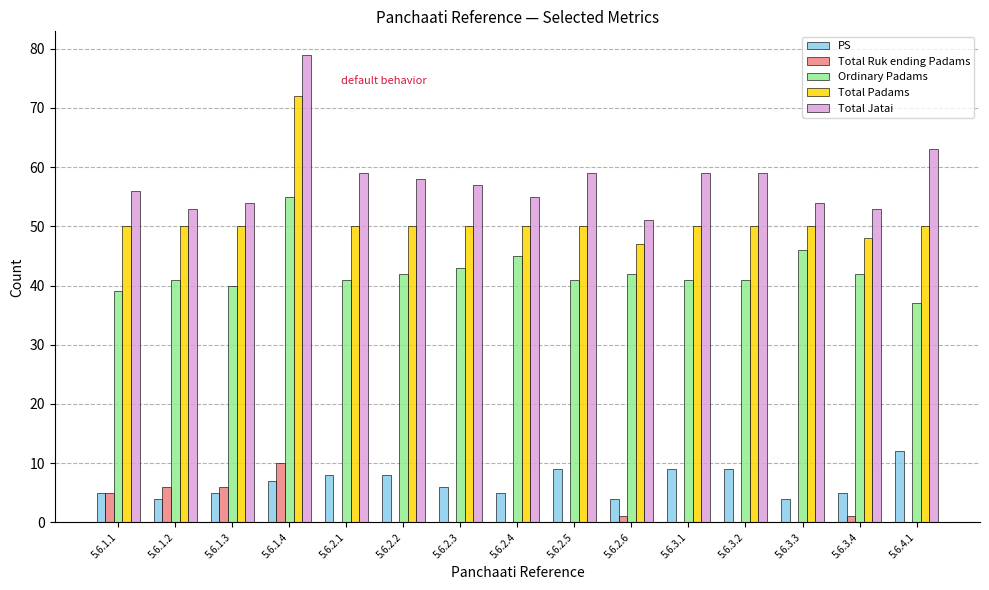

Is it true that Total Padams equals 50 at 5.6.1.1?

True